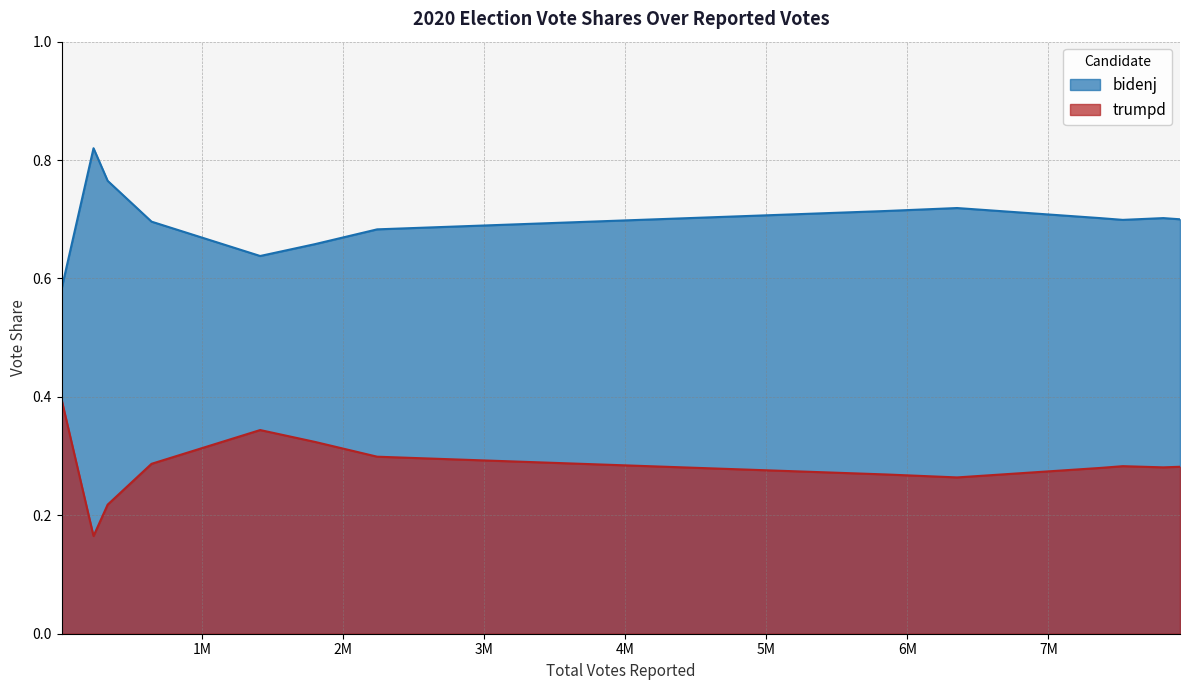

How many interior local valleys does the trumpd series have?

2